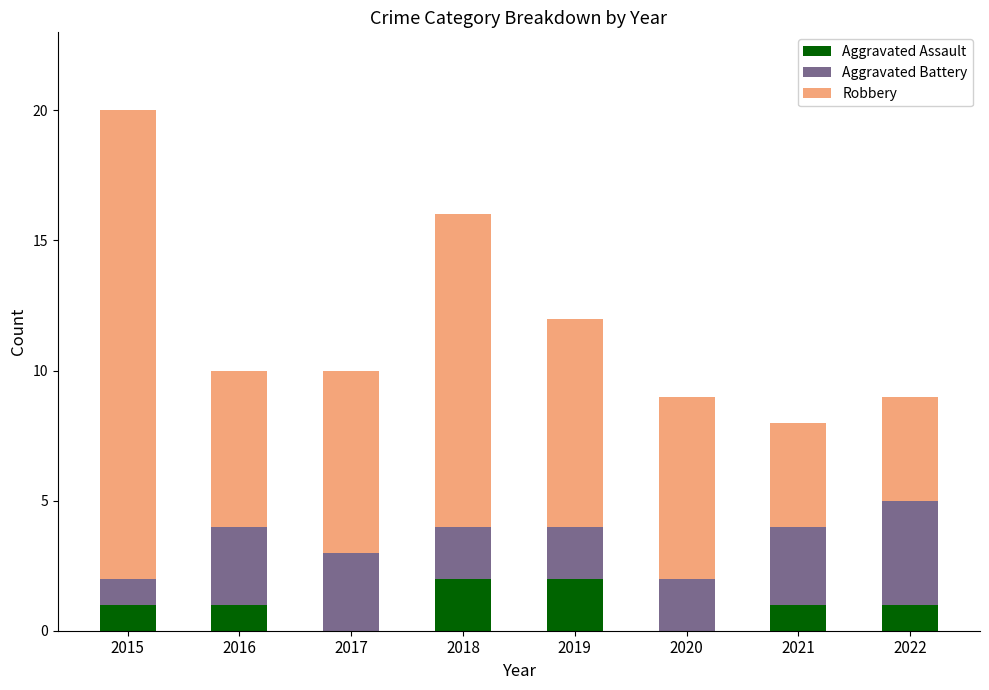

Reading right to left, list the values for the Aggravated Assault series.

2022=1	2021=1	2020=0	2019=2	2018=2	2017=0	2016=1	2015=1